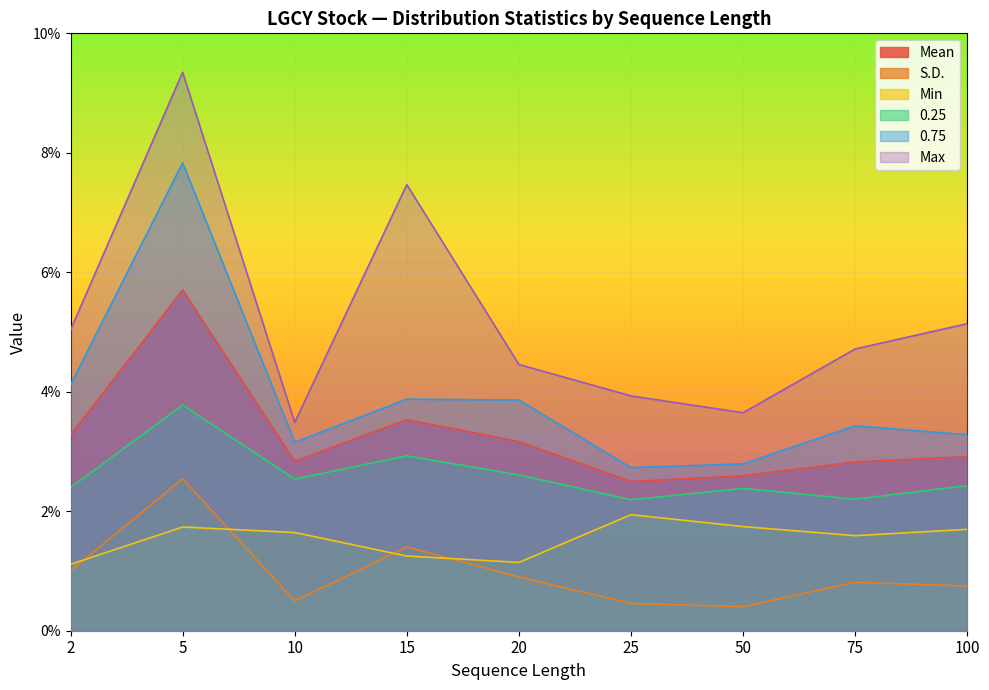

What are all the series names shown in the legend?

Mean, S.D., Min, 0.25, 0.75, Max